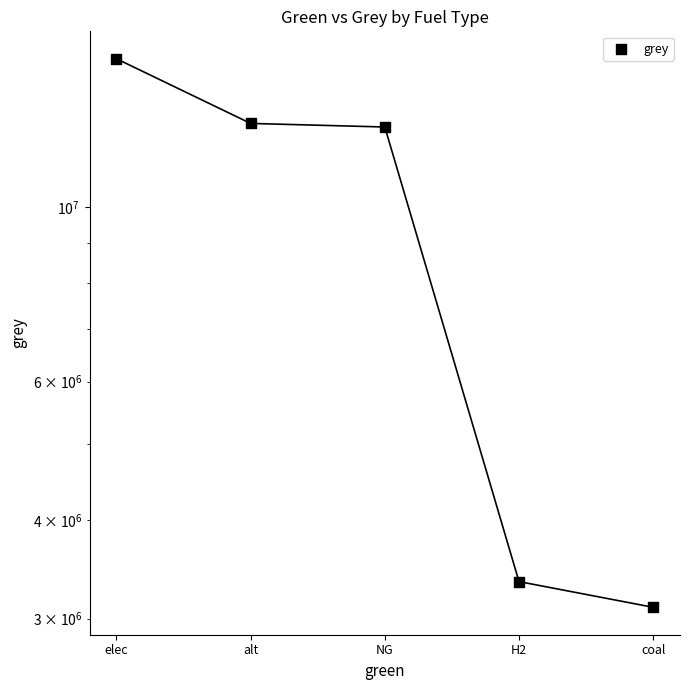

Which has a higher value, alt or H2?

alt